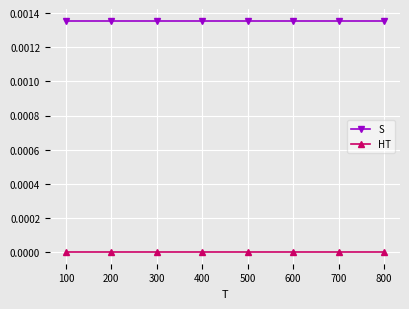

The value of S at 200 is 0.0. True or false?

True